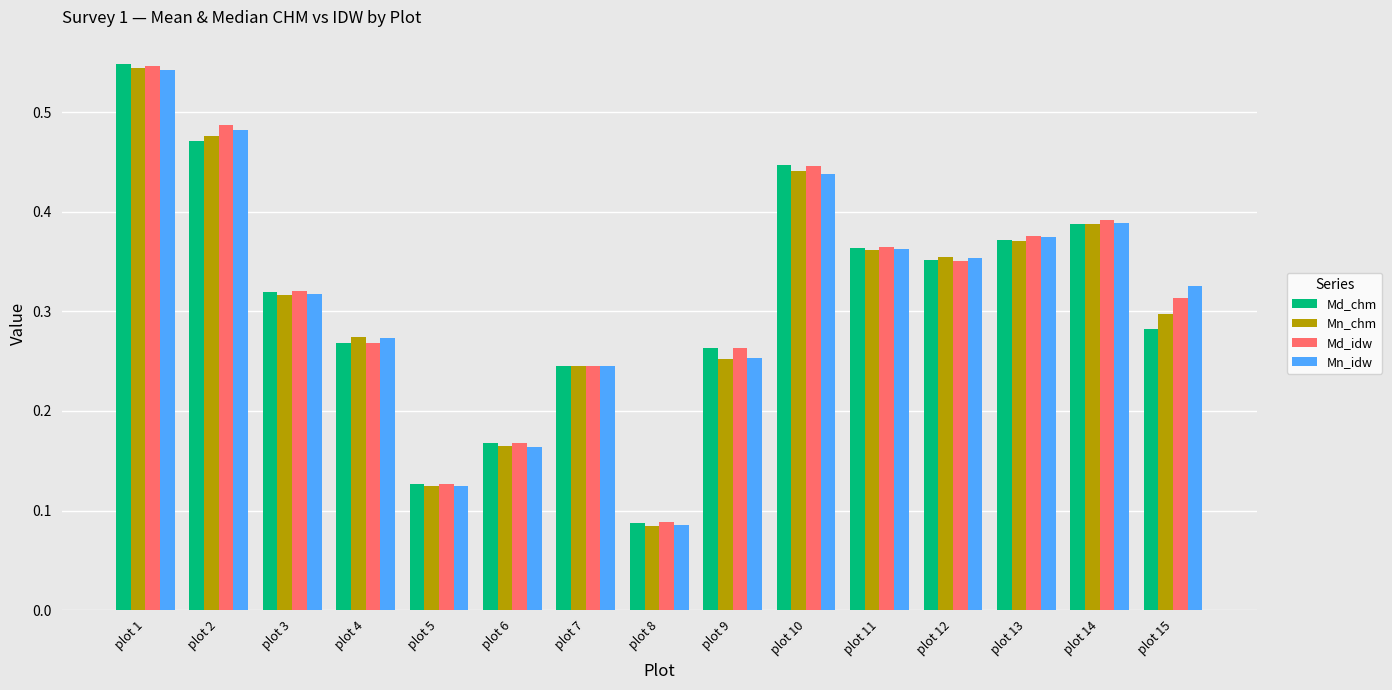

At which label is Mn_idw closest to 0?

plot 8